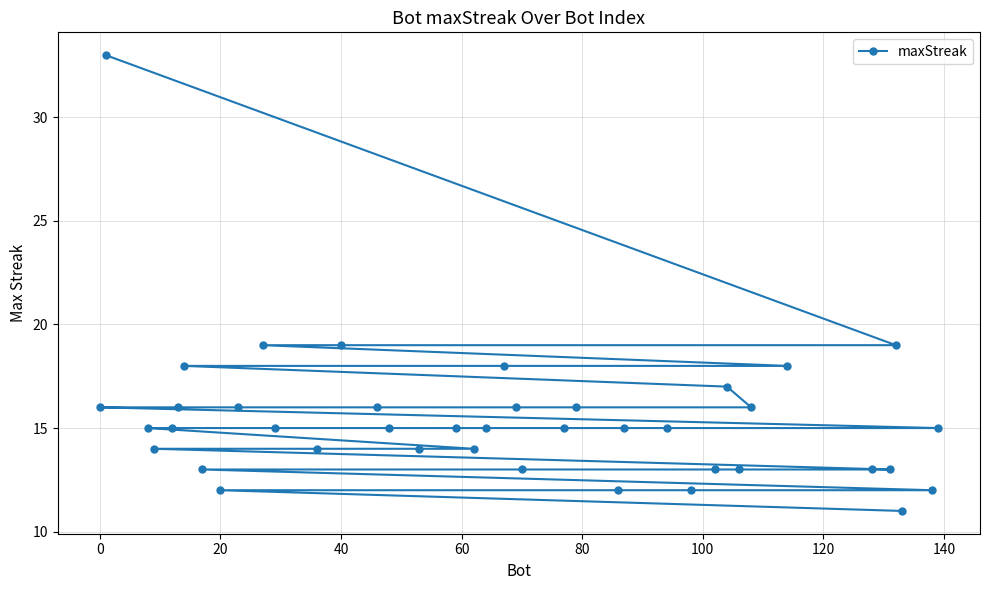

True or false: the data has more than 0 interior local peaks.

False